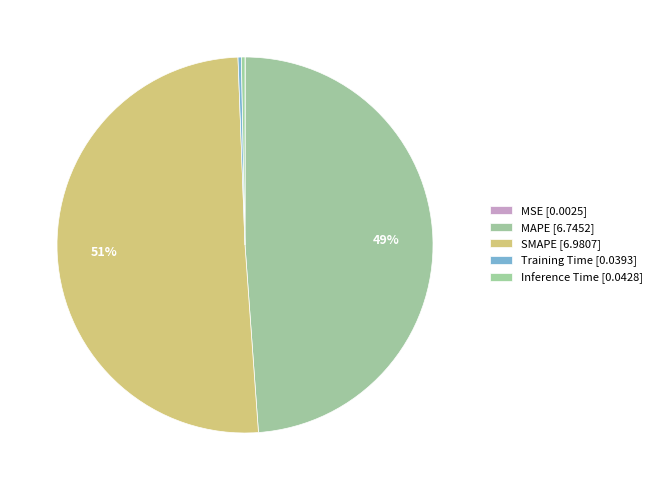

What is the smallest slice in the pie chart?

MSE